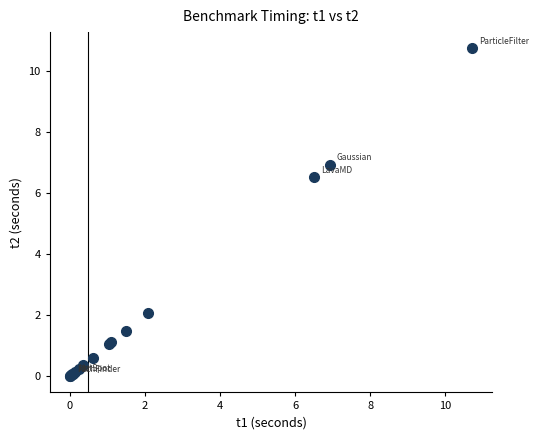

What Y value in the scatter plot is closest to 5?

6.5